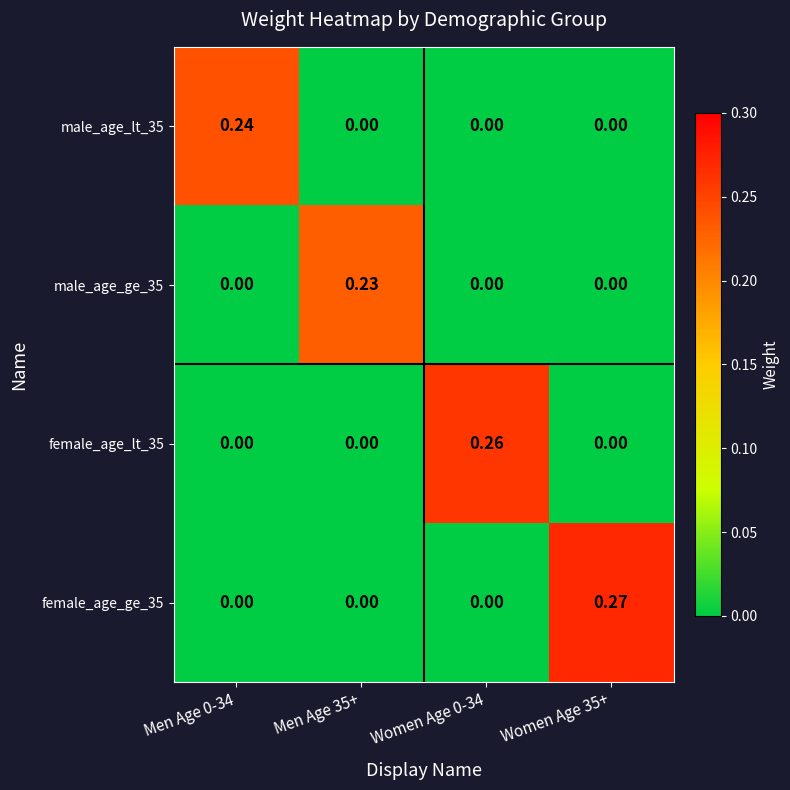

How many data points in male_age_lt_35 are above 0?

1